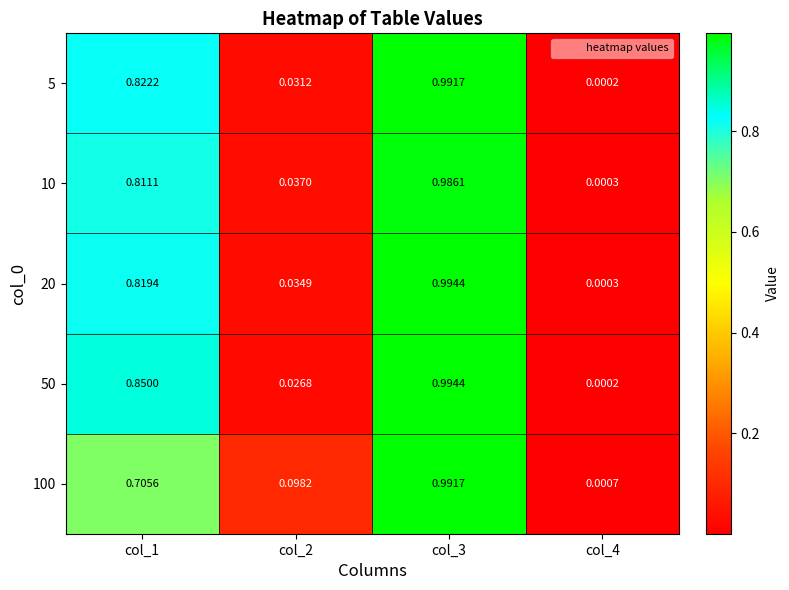

Is the value of 20 at col_3 greater than the value of 50 at col_2?

Yes